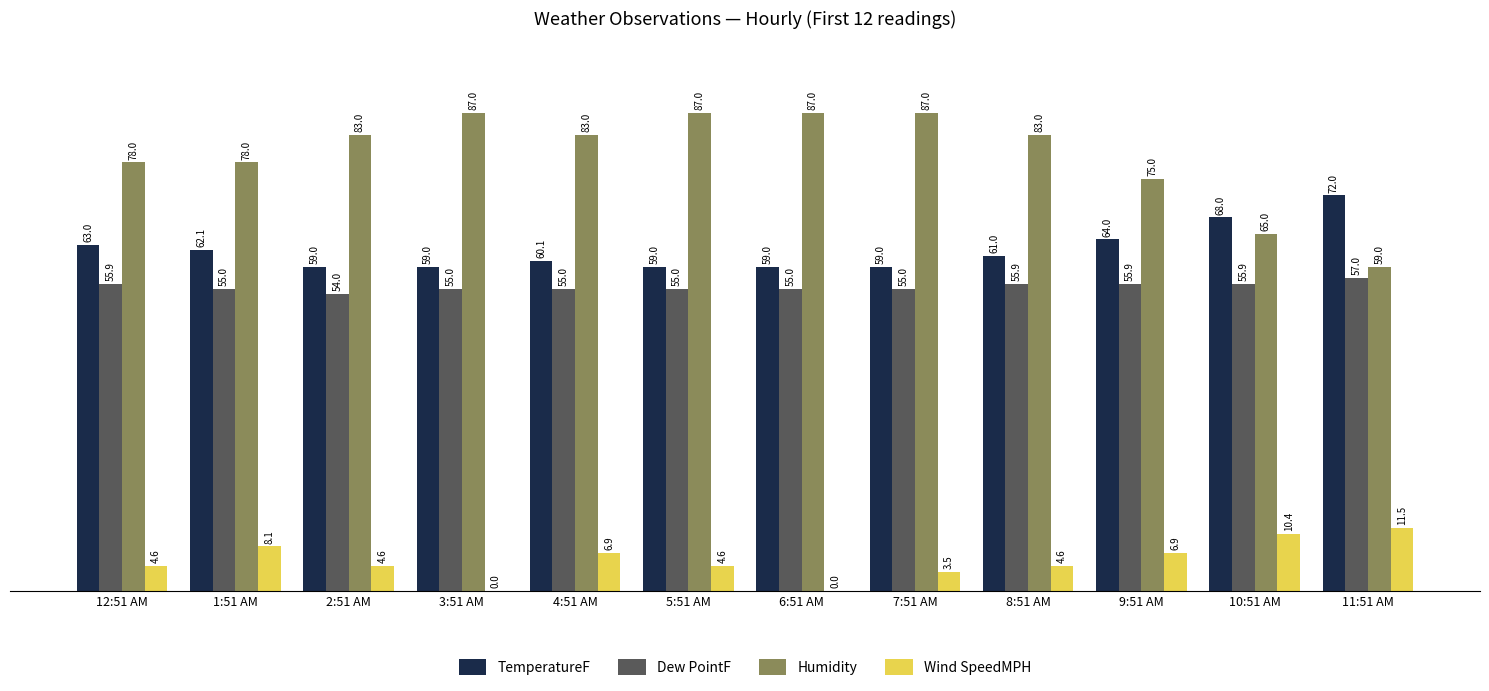

Reading left to right, list all the values displayed in this chart.

TemperatureF: 12:51 AM=63.0	1:51 AM=62.1	2:51 AM=59.0	3:51 AM=59.0	4:51 AM=60.1	5:51 AM=59.0	6:51 AM=59.0	7:51 AM=59.0	8:51 AM=61.0	9:51 AM=64.0	10:51 AM=68.0	11:51 AM=72.0
Dew PointF: 12:51 AM=55.9	1:51 AM=55.0	2:51 AM=54.0	3:51 AM=55.0	4:51 AM=55.0	5:51 AM=55.0	6:51 AM=55.0	7:51 AM=55.0	8:51 AM=55.9	9:51 AM=55.9	10:51 AM=55.9	11:51 AM=57.0
Humidity: 12:51 AM=78.0	1:51 AM=78.0	2:51 AM=83.0	3:51 AM=87.0	4:51 AM=83.0	5:51 AM=87.0	6:51 AM=87.0	7:51 AM=87.0	8:51 AM=83.0	9:51 AM=75.0	10:51 AM=65.0	11:51 AM=59.0
Wind SpeedMPH: 12:51 AM=4.6	1:51 AM=8.1	2:51 AM=4.6	3:51 AM=0.0	4:51 AM=6.9	5:51 AM=4.6	6:51 AM=0.0	7:51 AM=3.5	8:51 AM=4.6	9:51 AM=6.9	10:51 AM=10.4	11:51 AM=11.5